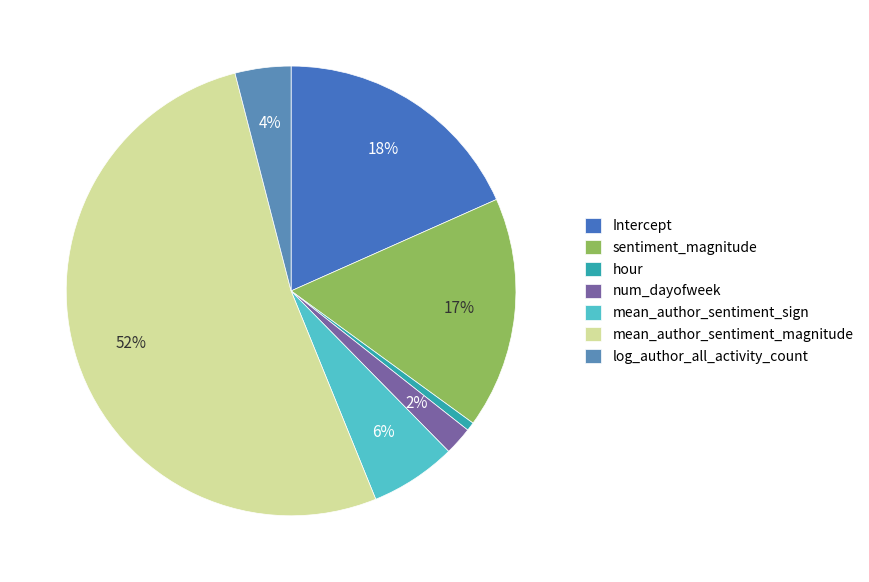

Combined, do num_dayofweek and mean_author_sentiment_magnitude account for over 50%?

Yes